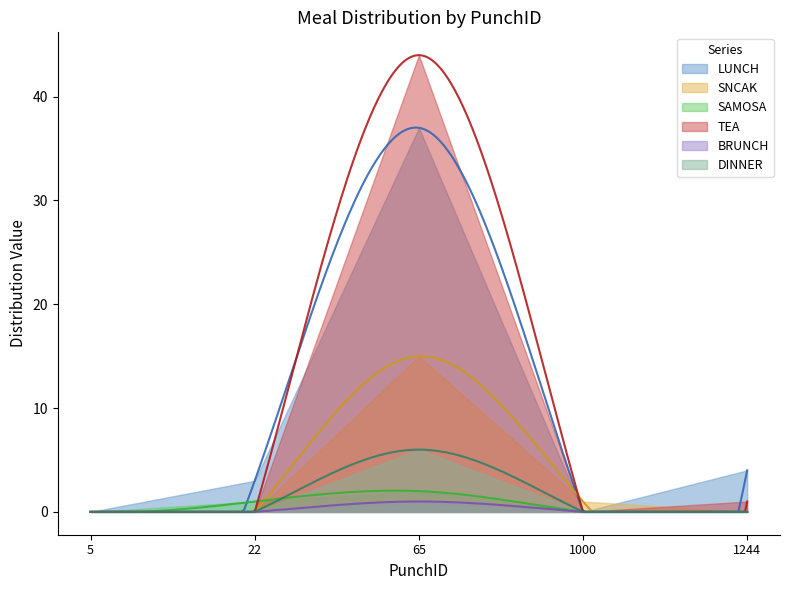

True or false: DINNER has a value of -4 at 5.

False